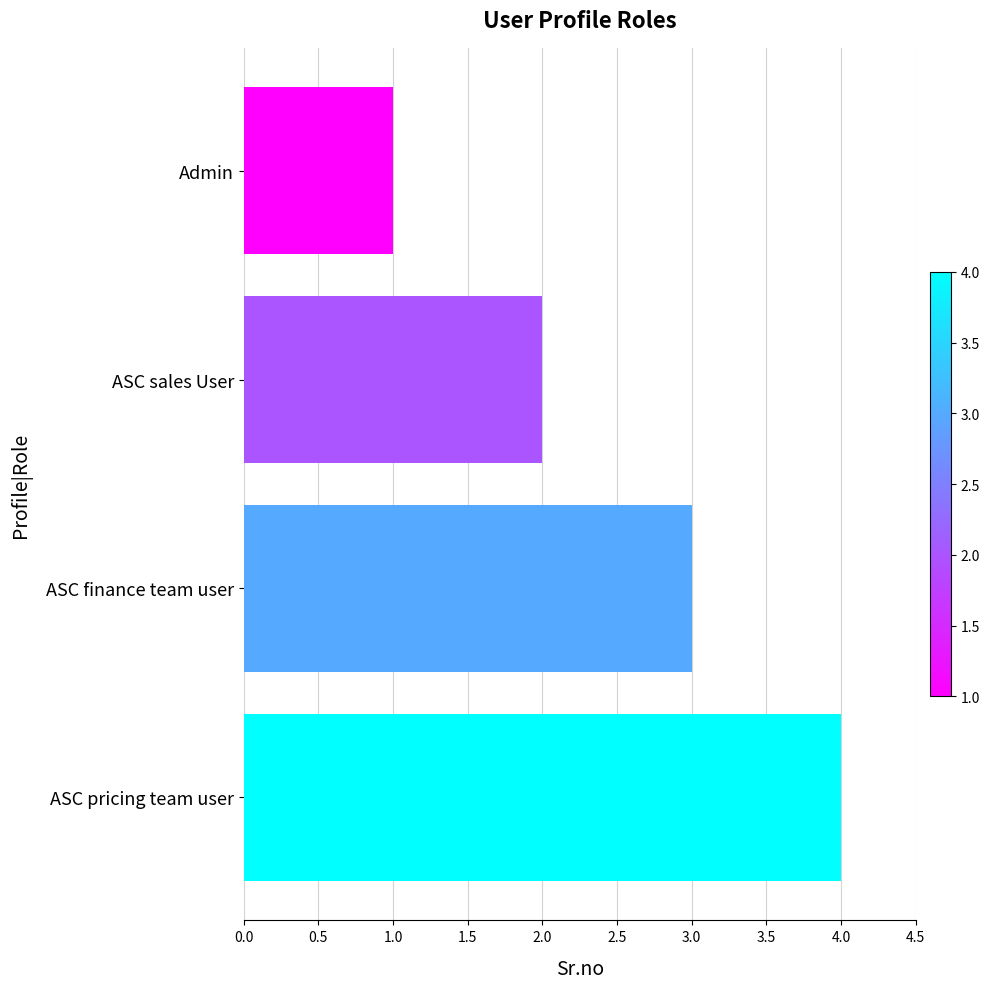

True or false: the data shows 1 at Admin.

True